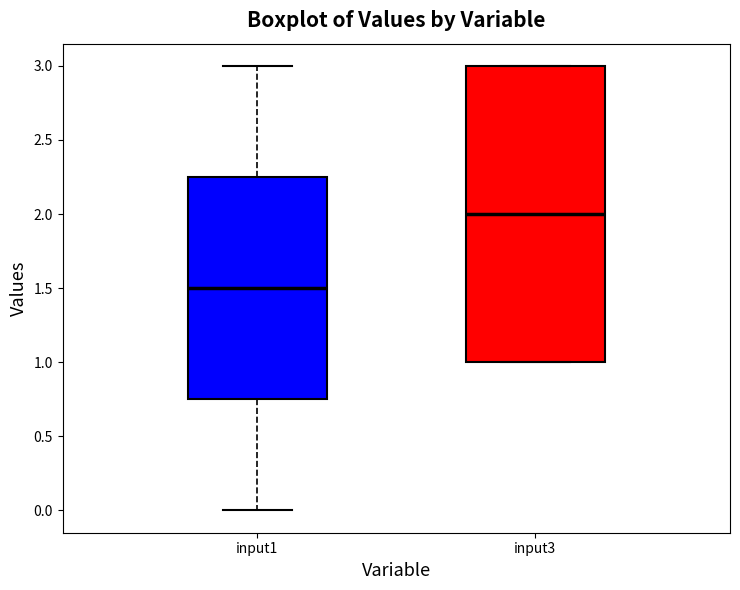

Reading left to right, transcribe this box plot: for each box, give where its median line is, the range the box spans, and where its two whiskers end, as read against the y-axis. The values are not printed on the chart, so give them approximately, as read against the axis.

input1: median 1.50, box 0.75 to 2.25, whiskers 0.00 to 3.00
input3: median 2.00, box 1.00 to 3.00, whiskers 1.00 to 3.00